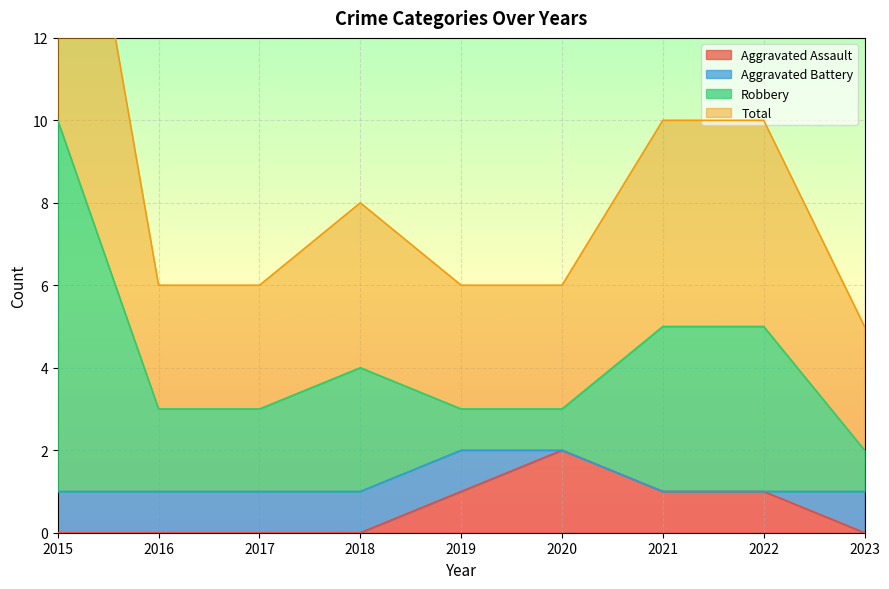

How many Total values are between 3 and 5?

7